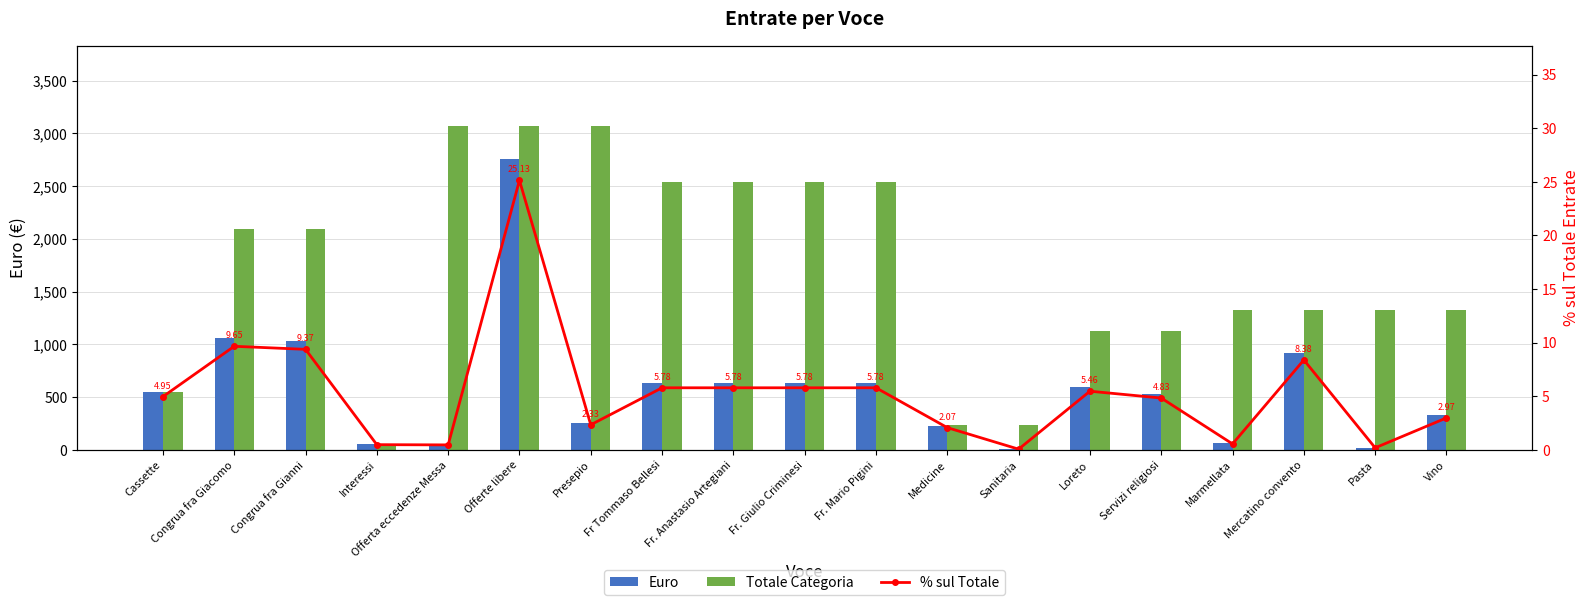

Is it true that Totale Categoria equals 4202.0 at Offerta eccedenze Messa?

False